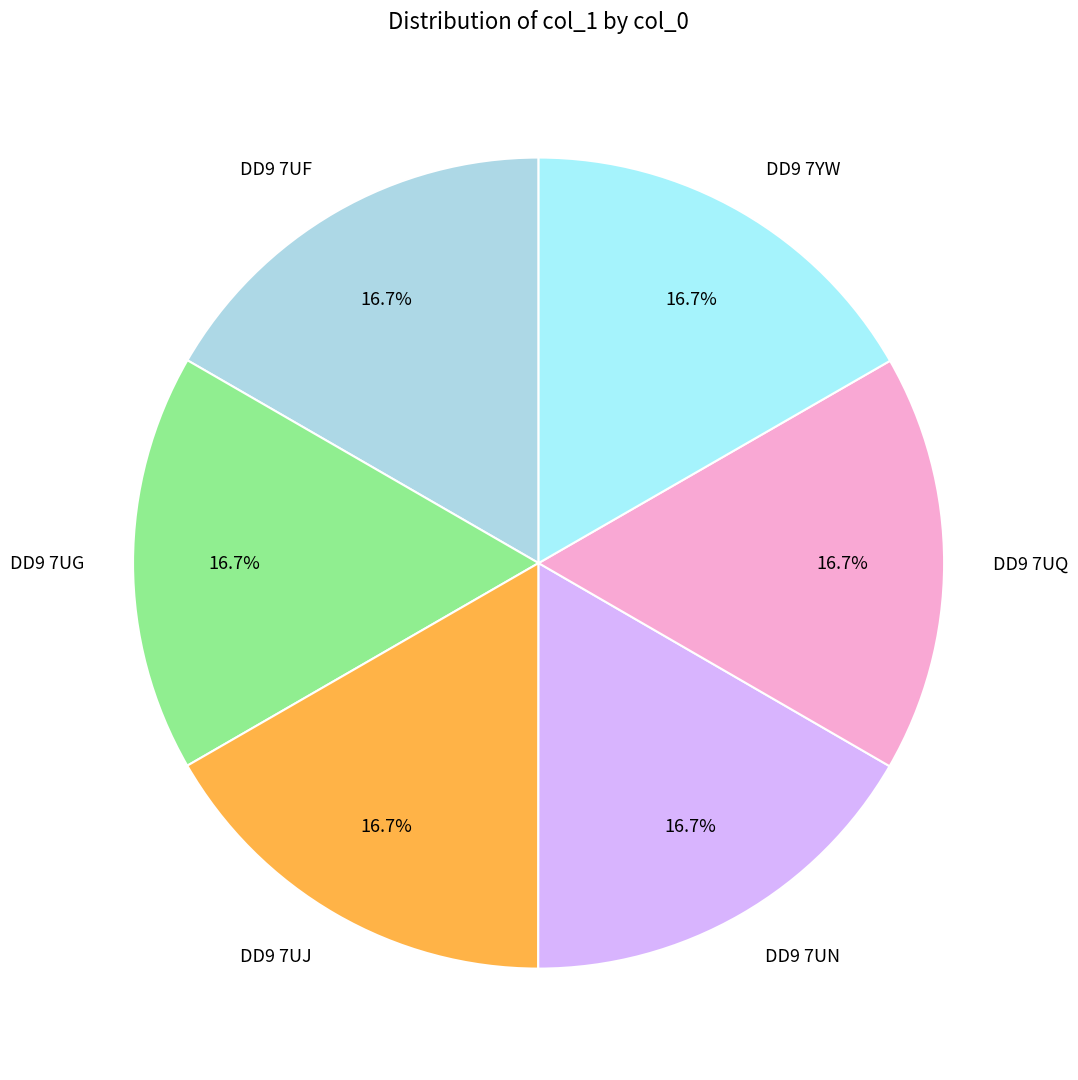

Approximately how many times larger is the value at DD9 7UF compared to DD9 7YW?

1.0